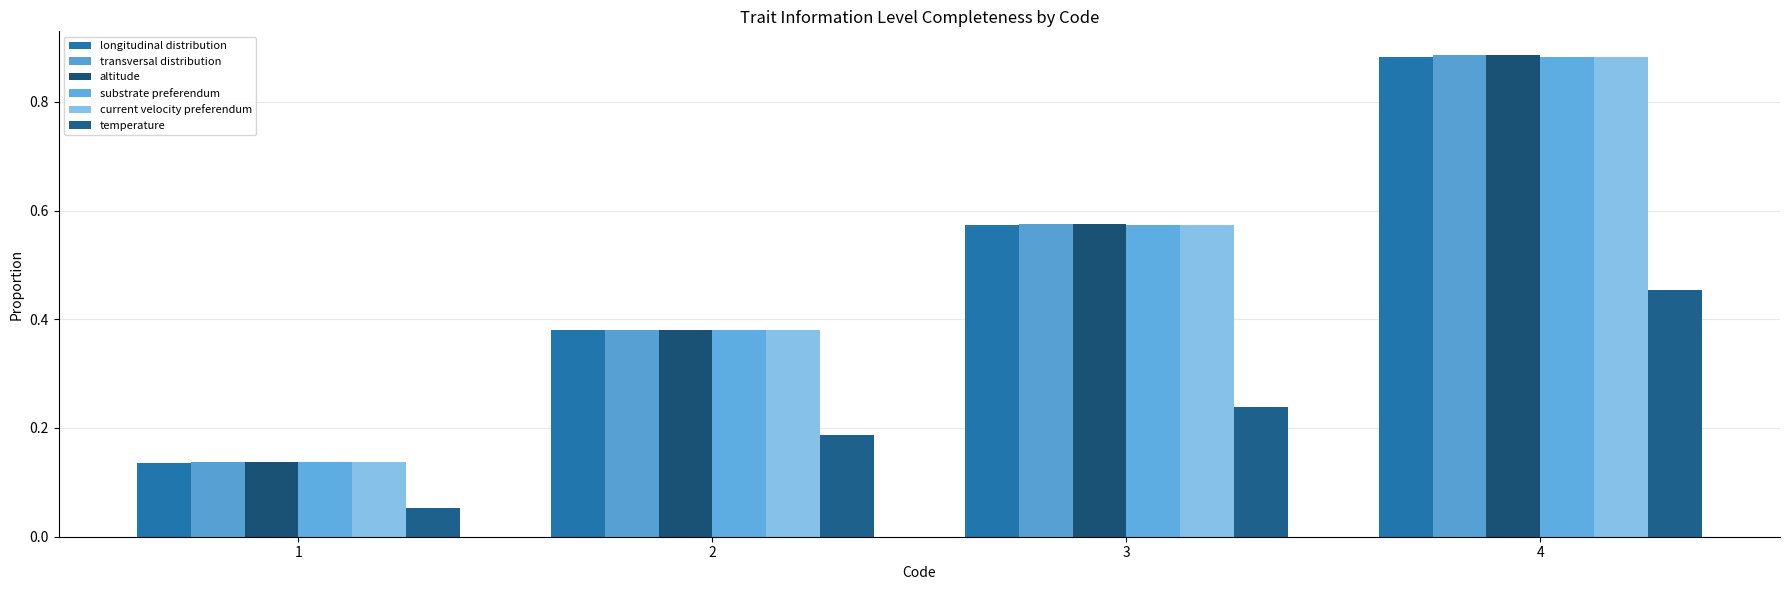

What value does the longitudinal distribution series have at 1?

0.1